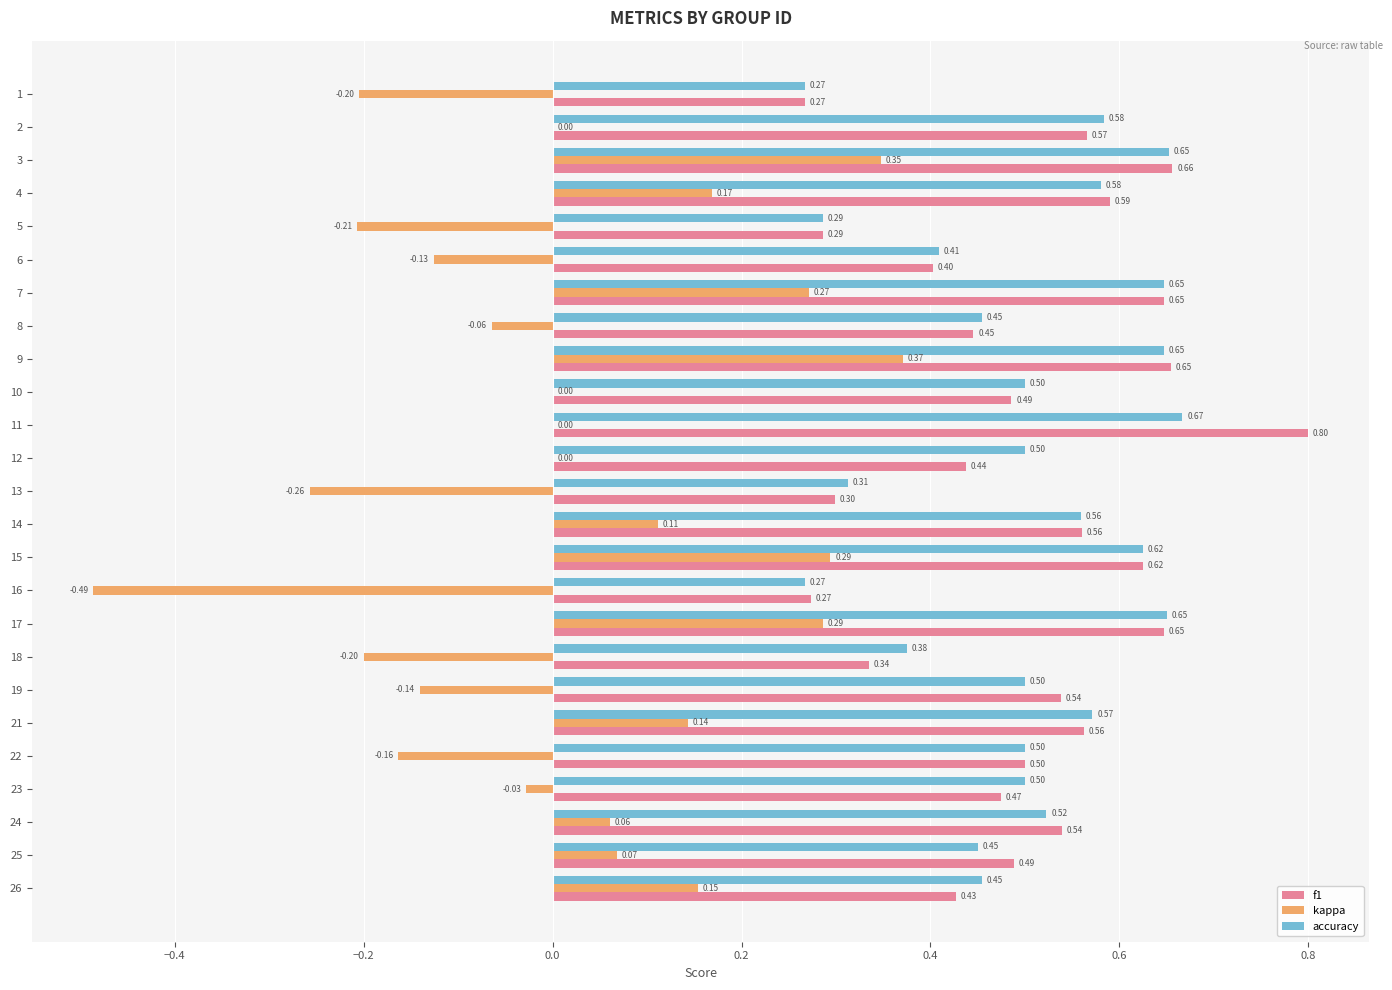

What is the sum of the accuracy values at 4 and 10?

1.1